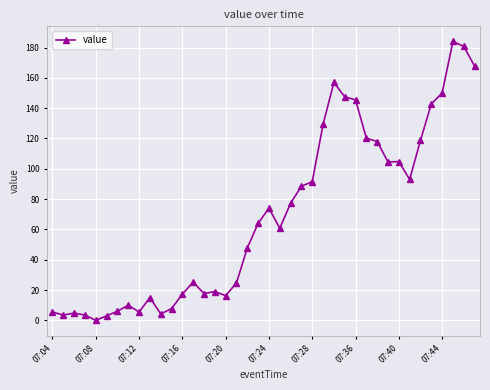

True or false: the data has more than 2 interior local peaks.

True